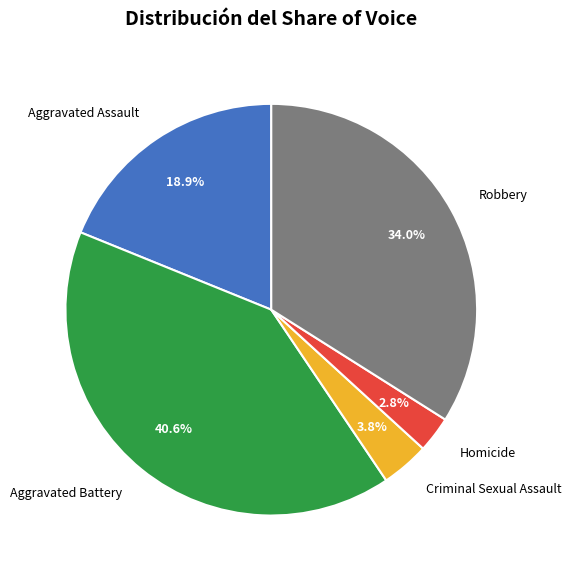

Does any single category account for the majority?

No